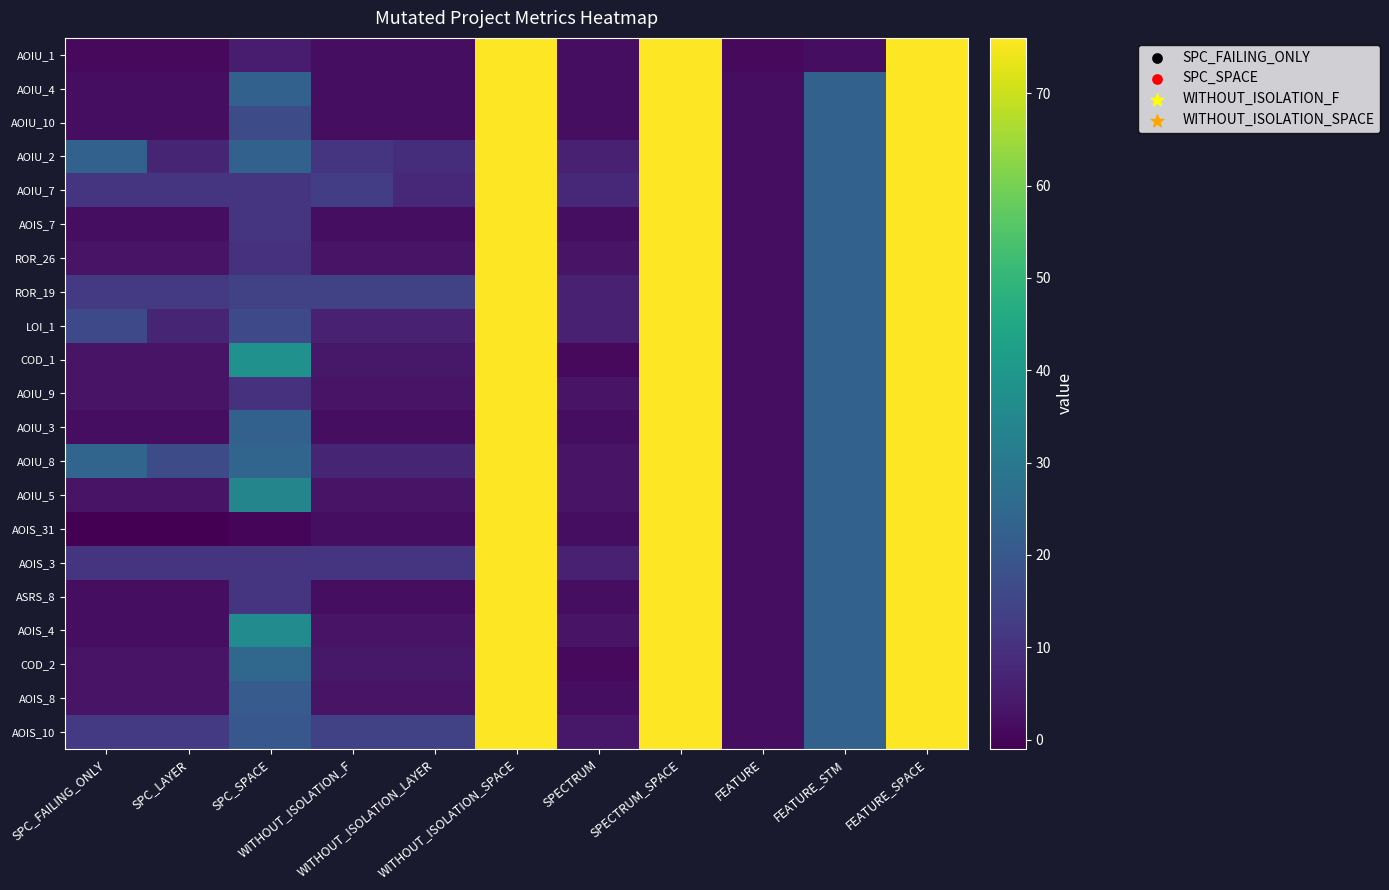

Which series changed the most between SPC_LAYER and SPC_SPACE?

COD_1